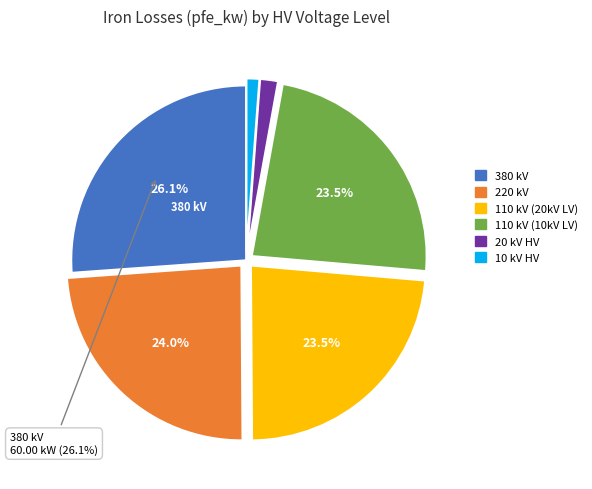

Is there a majority slice in this chart?

No